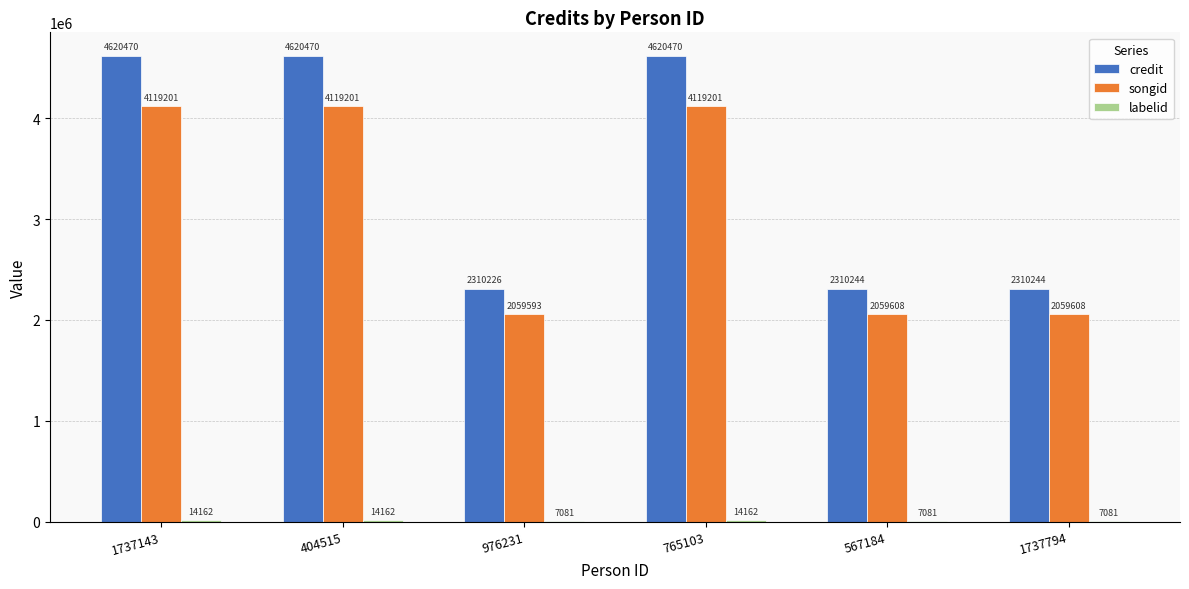

What is the total value across all series at 976231?

4376900